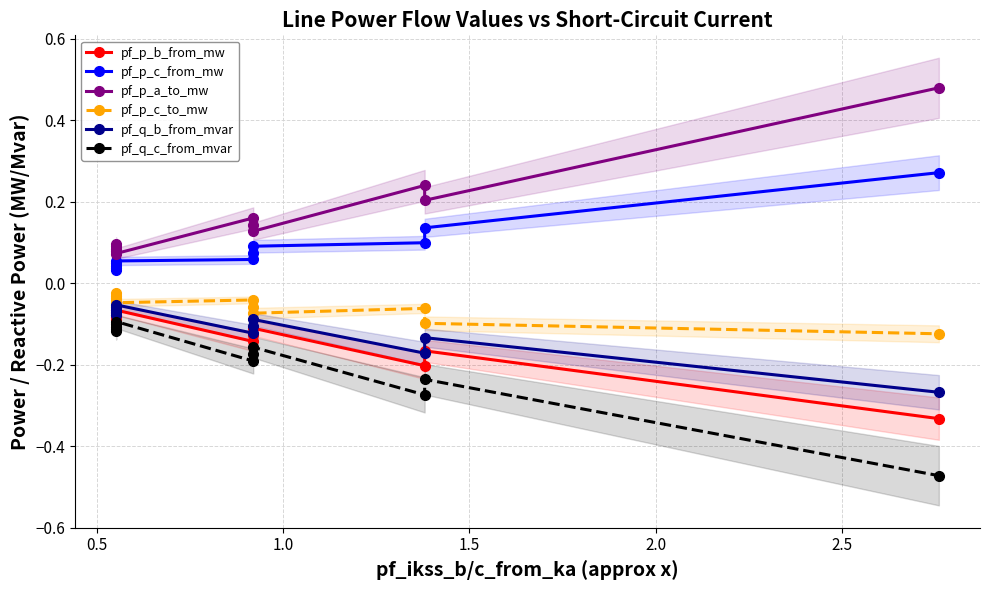

True or false: pf_p_b_from_mw has more than 0 points higher than both neighbors.

True